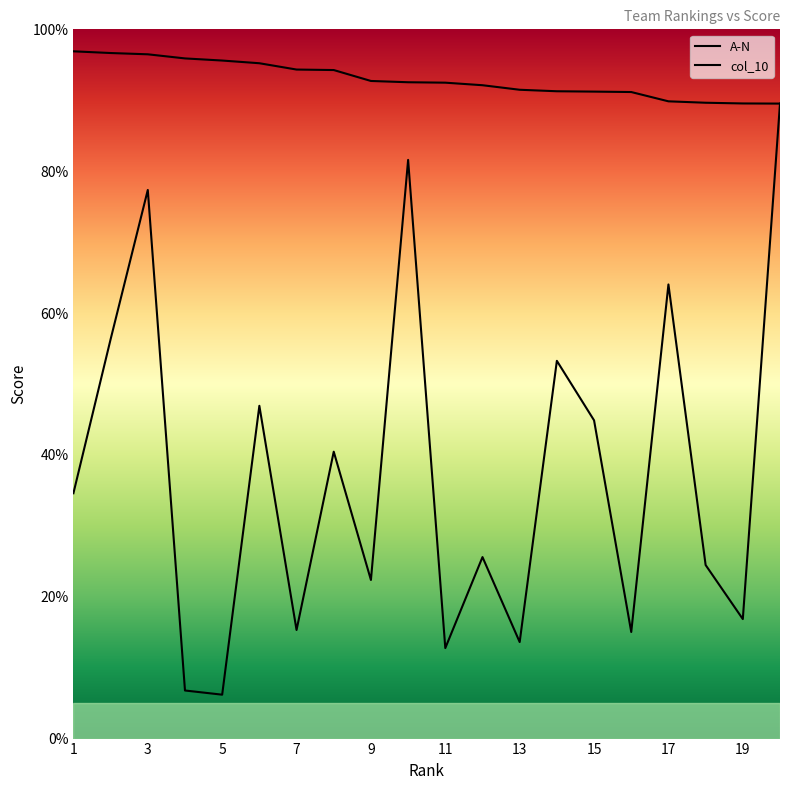

Does the chart display data point markers on the line(s)?

No